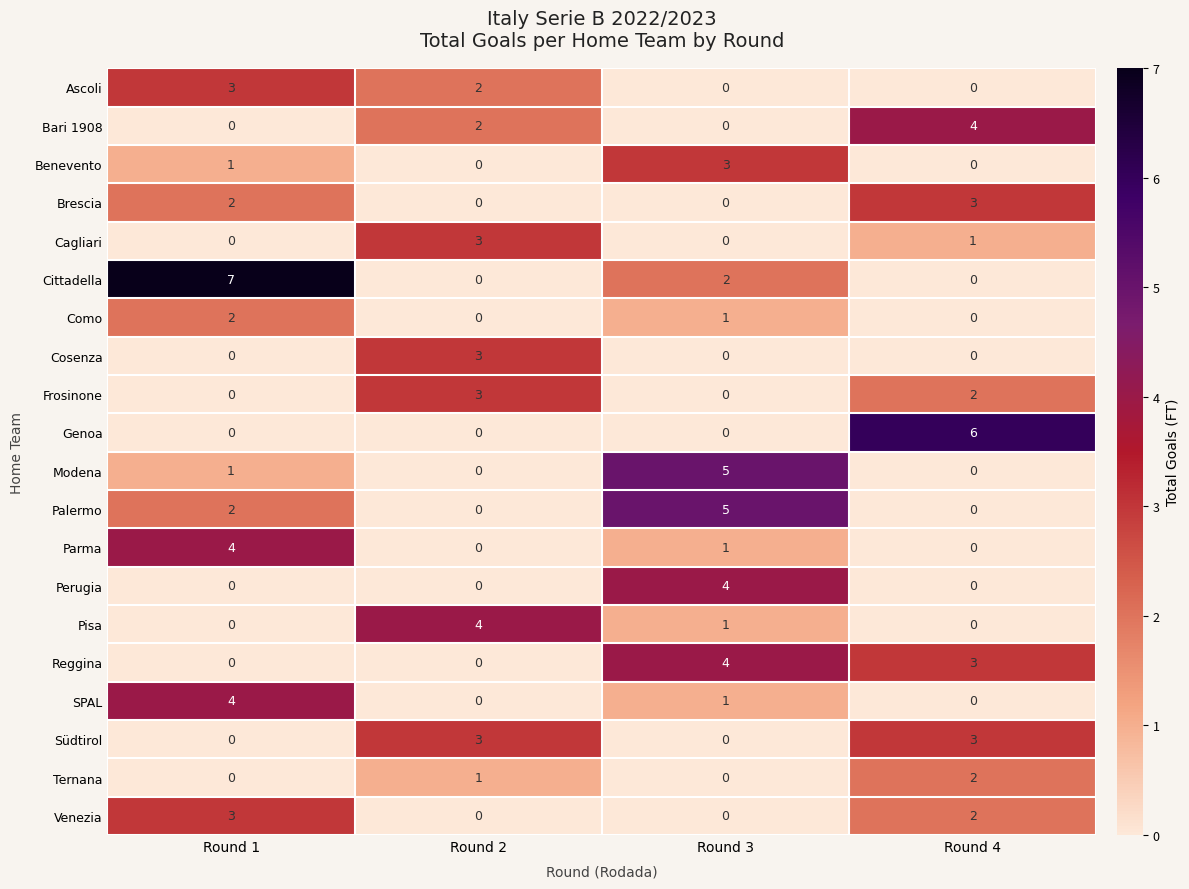

What is the sum of all Modena values?

6